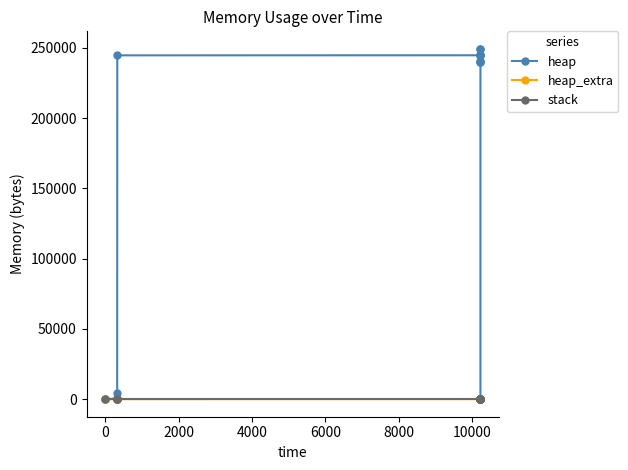

Which series has the widest spread of values?

heap